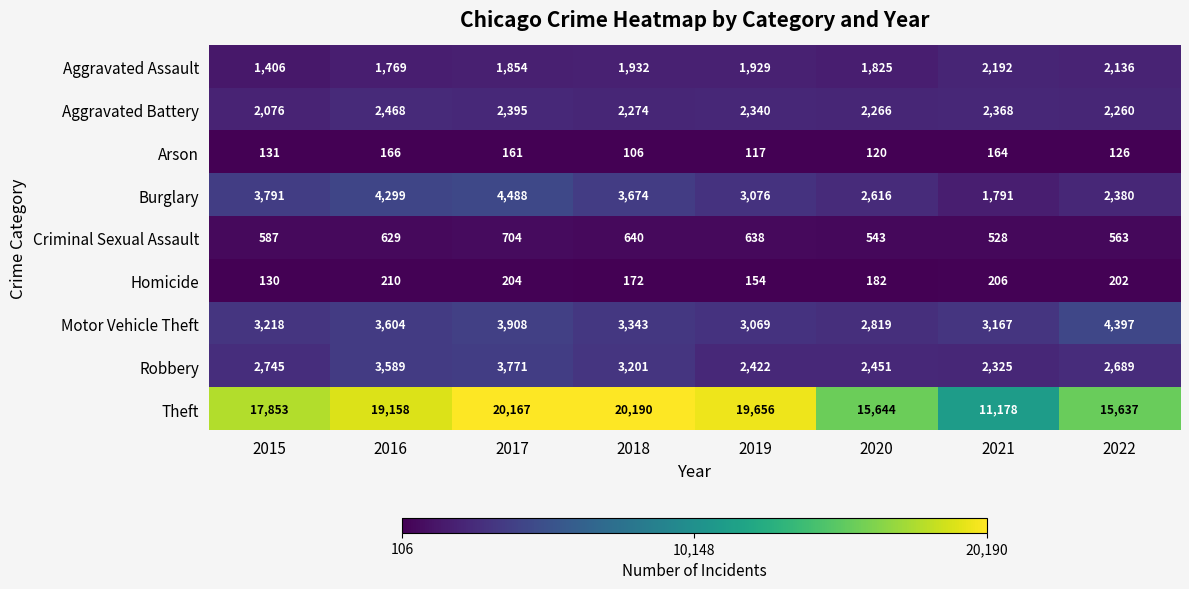

What is the difference between the maximum and minimum values in the Robbery series?

1446